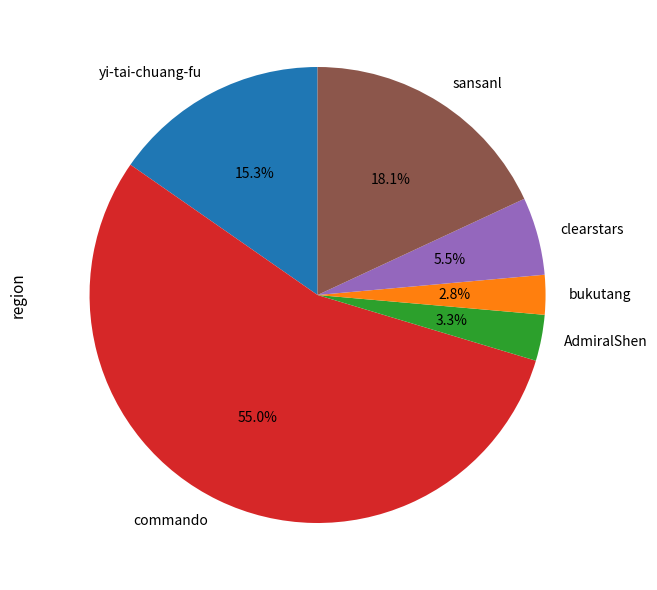

Does commando represent more than half of the total?

Yes